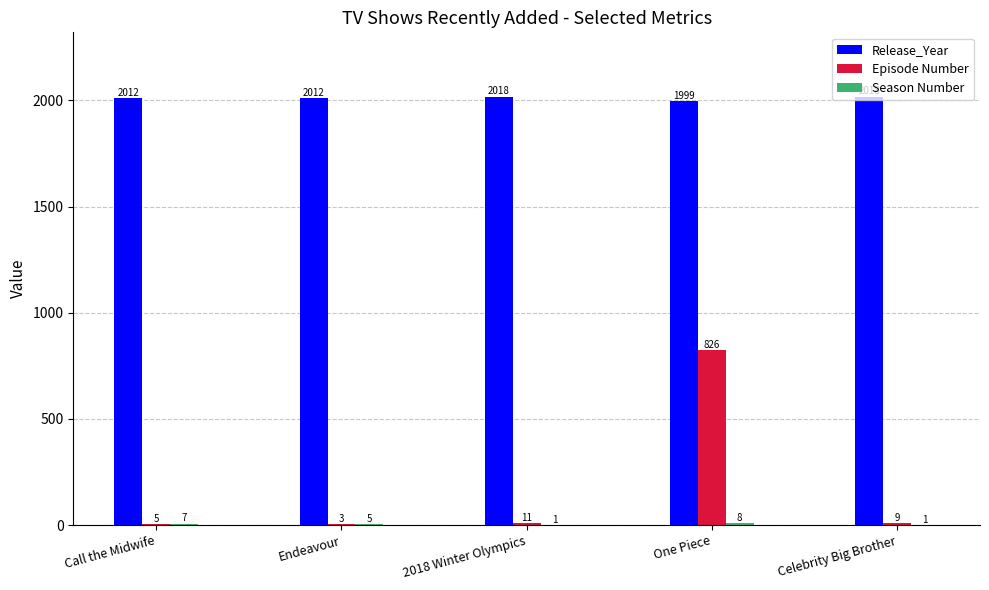

Which series has the largest total across all categories?

Release_Year